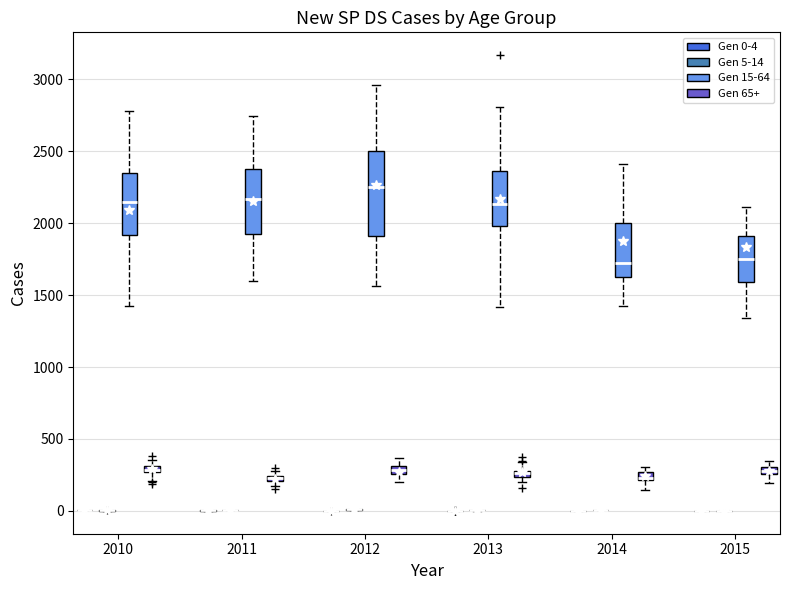

Which box is the tallest, from its lower edge to its upper edge?

2012 (Gen 15-64)